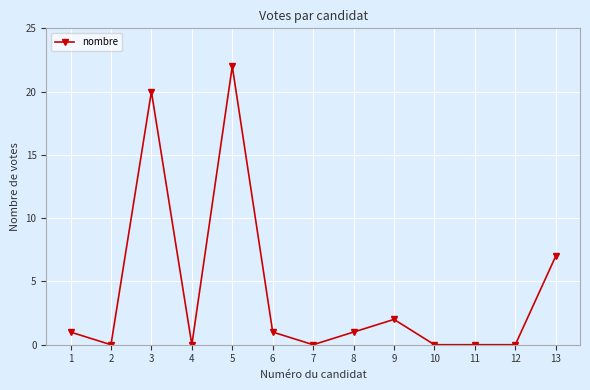

What is the difference between the second highest and second lowest values?

20